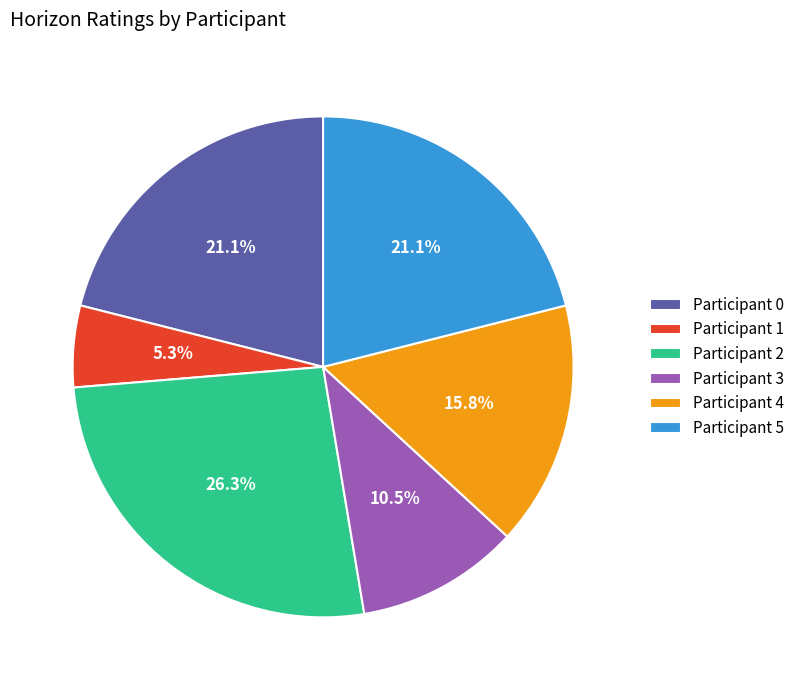

Is Participant 1 the majority of the pie?

No